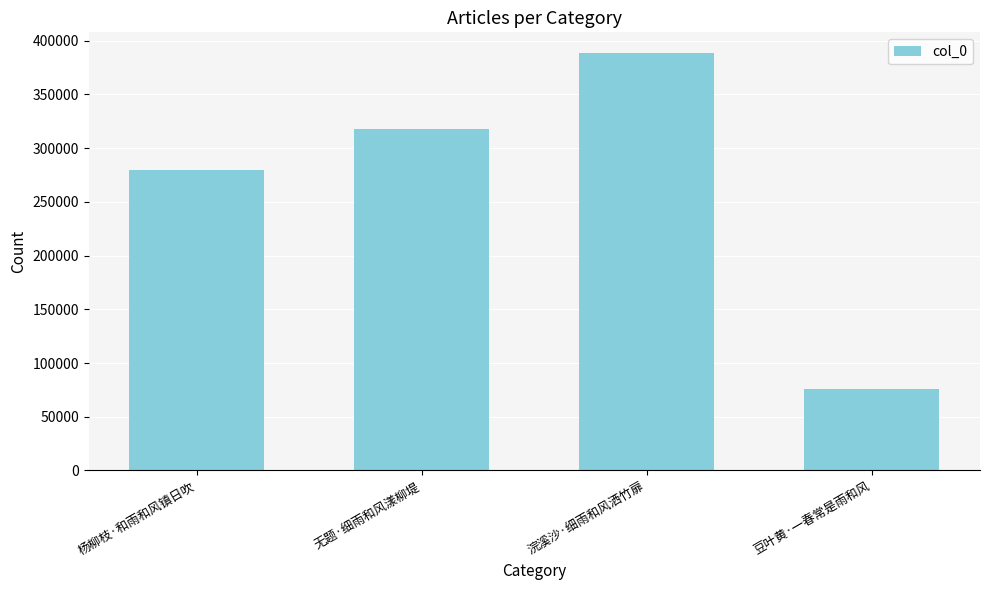

At which category does the chart reach its minimum across all series?

豆叶黄·一春常是雨和风